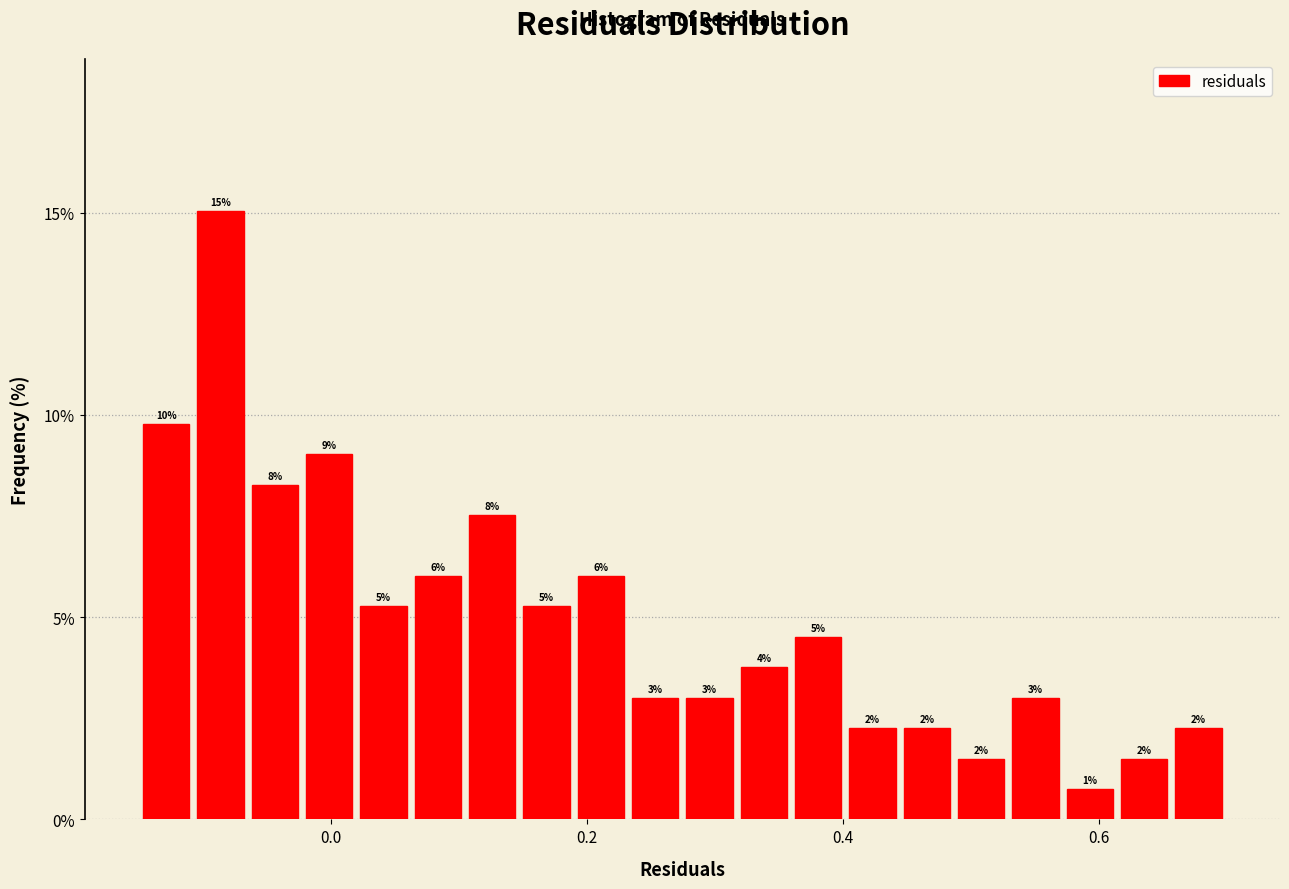

Read against the x-axis, roughly where is the centre of the tallest bar?

-0.08